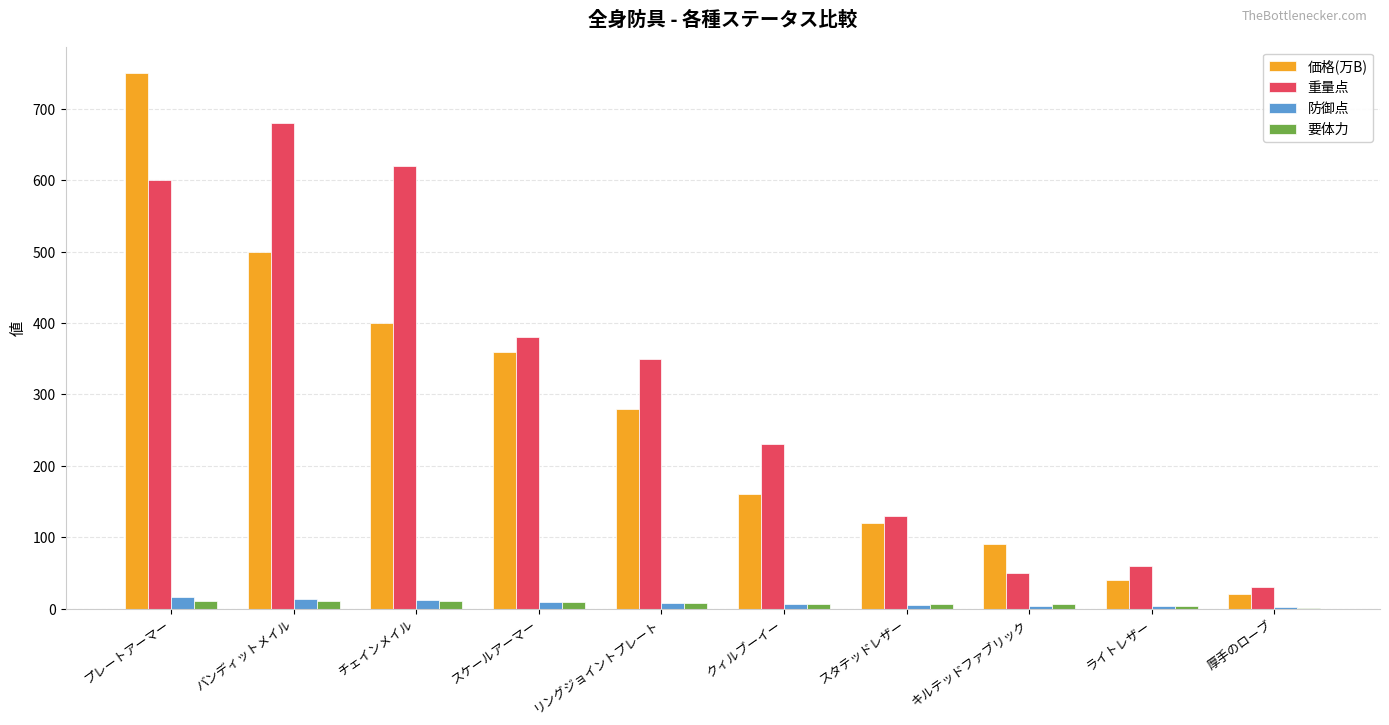

Does the chart contain stacked bars?

No